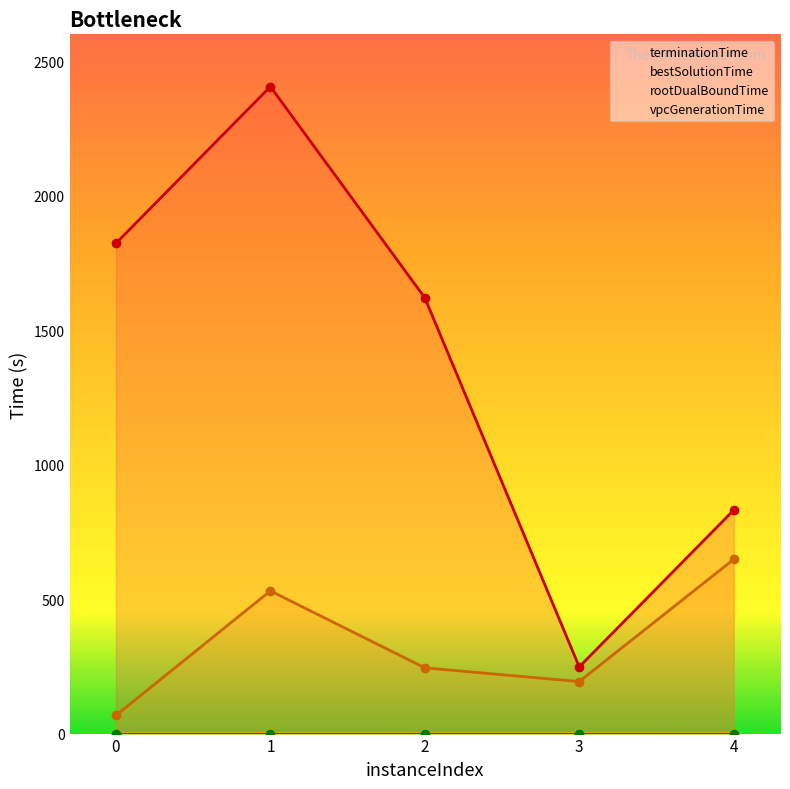

What is the spread (max minus min) of values at 4?

830.8